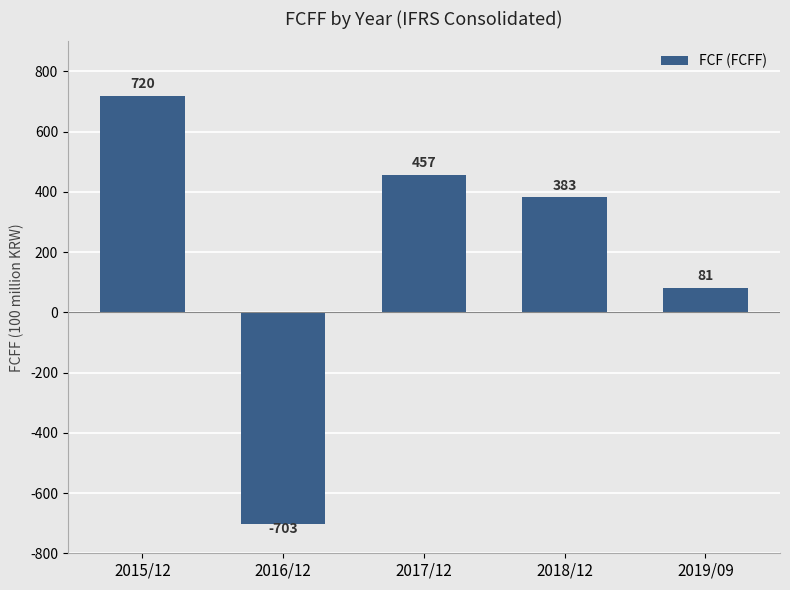

Does the chart contain any negative values?

Yes